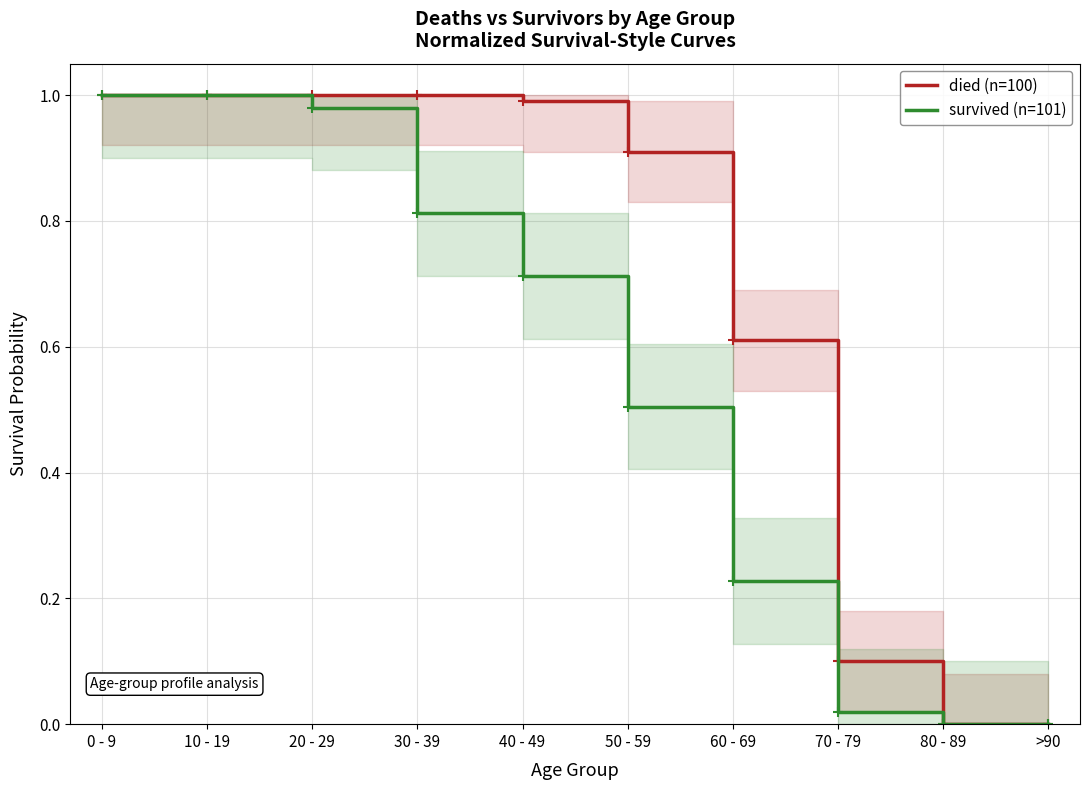

What is the label of the 9th point from the right?

10 - 19